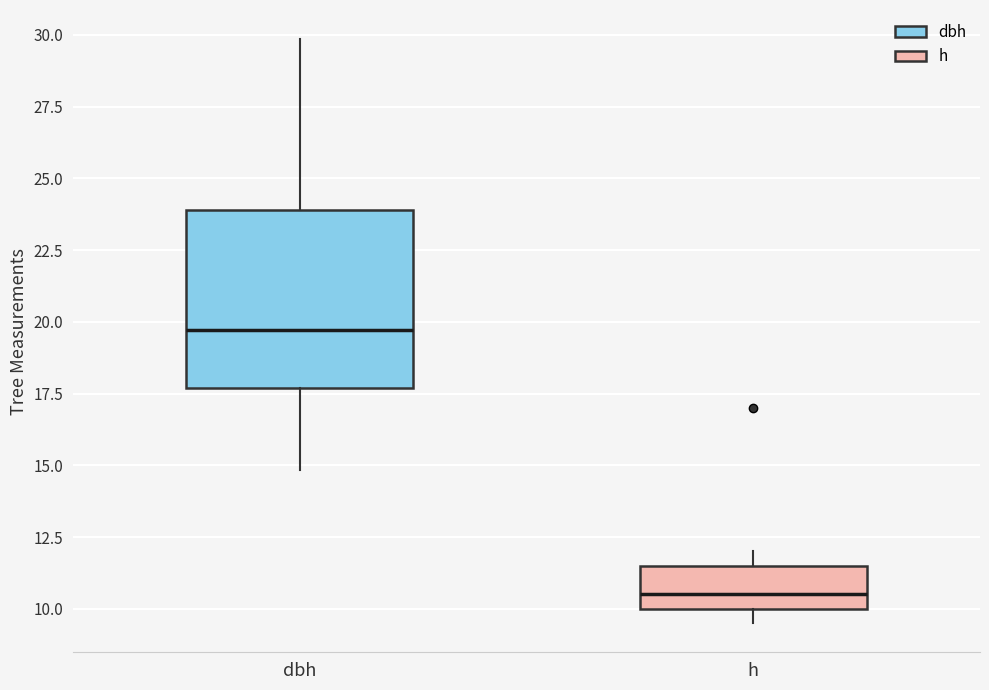

Which box is the tallest, from its lower edge to its upper edge?

dbh